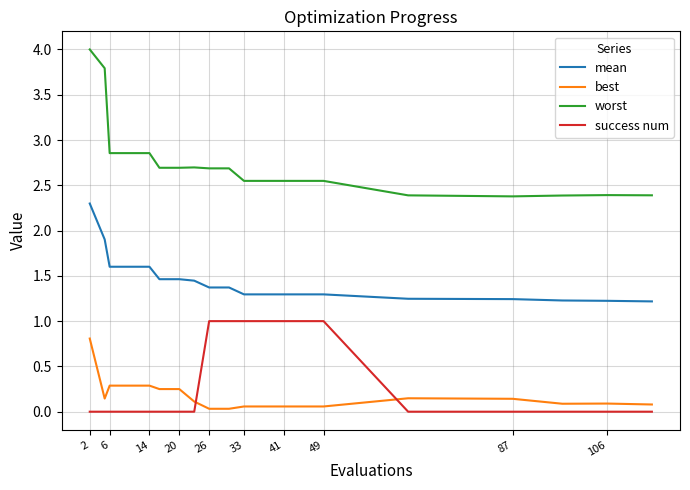

True or false: best and worst intersect in this chart.

False